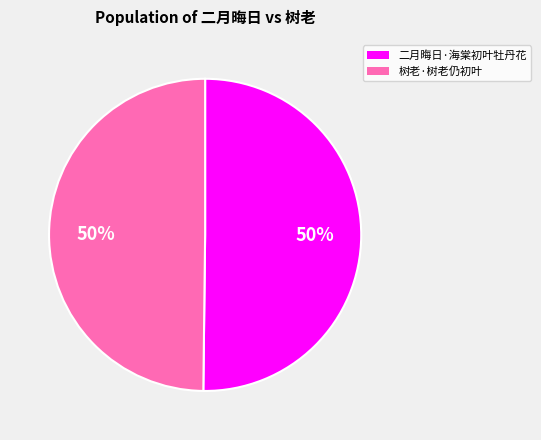

What is the ratio of the value at 树老·树老仍初叶 to the value at 二月晦日·海棠初叶牡丹花?

1.0